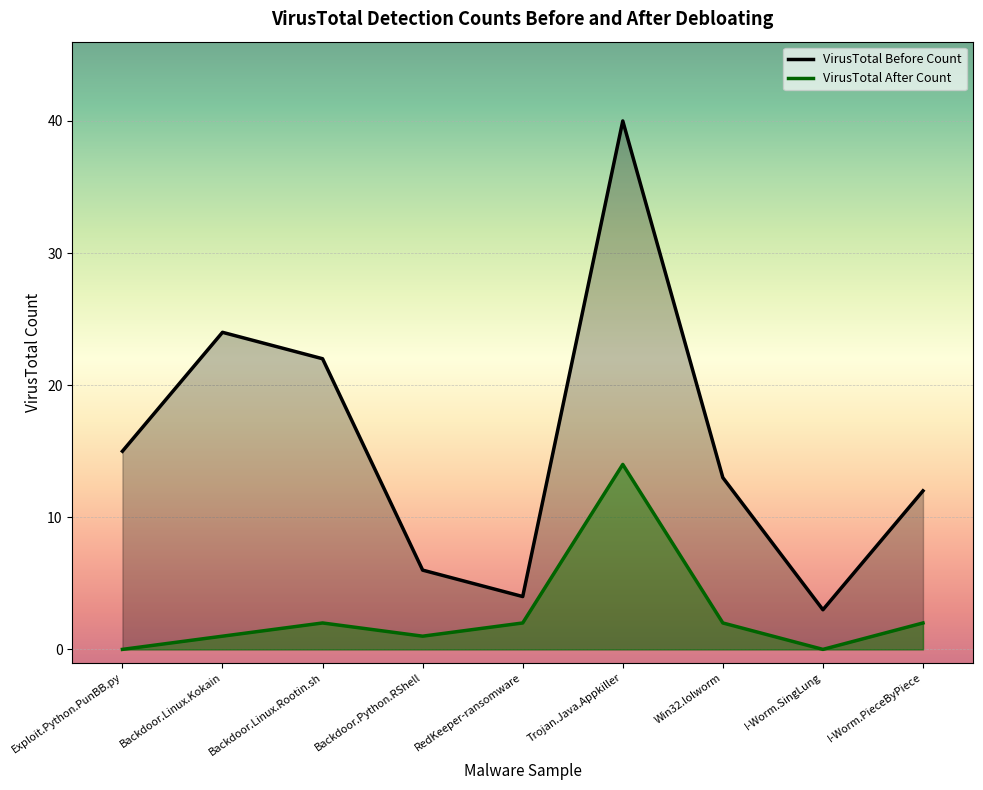

The value of VirusTotal After Count at Backdoor.Linux.Rootin.sh is 1. True or false?

False